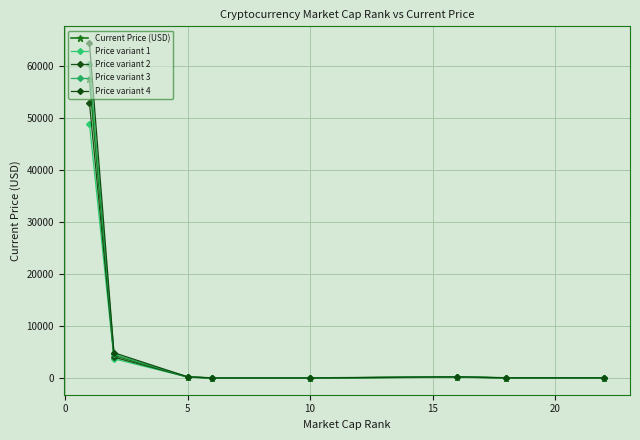

Rank the series by their maximum value, from lowest to highest.

Price variant 1, Price variant 2, Current Price (USD), Price variant 3, Price variant 4